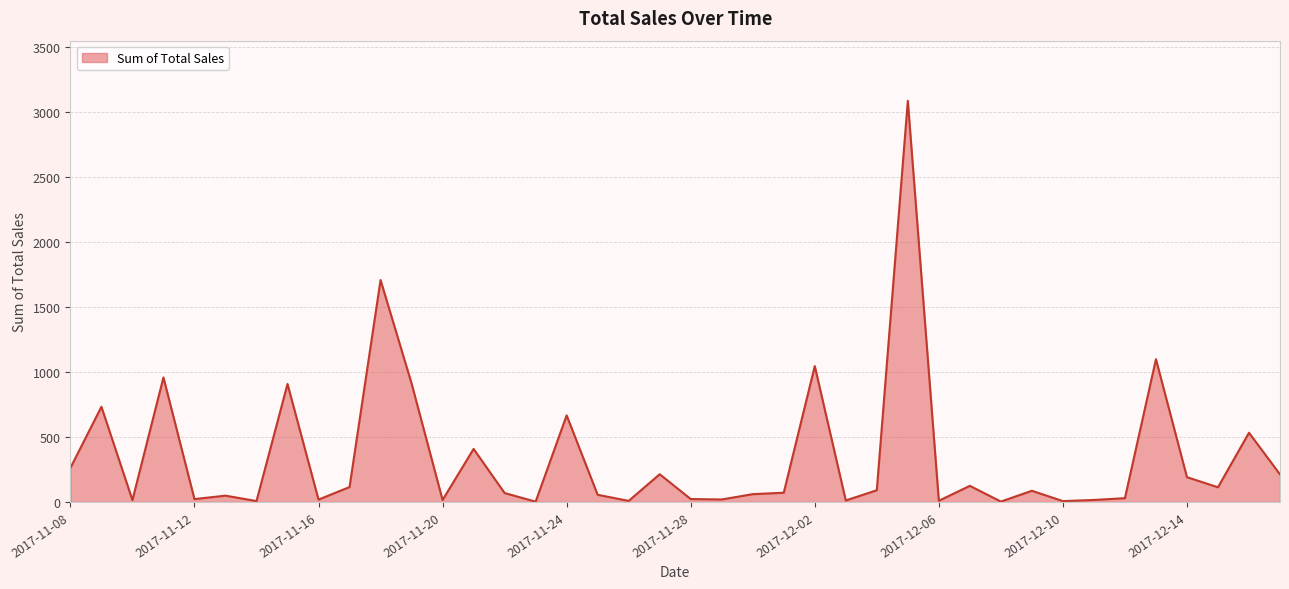

What is the maximum value shown in the chart?

3083.4